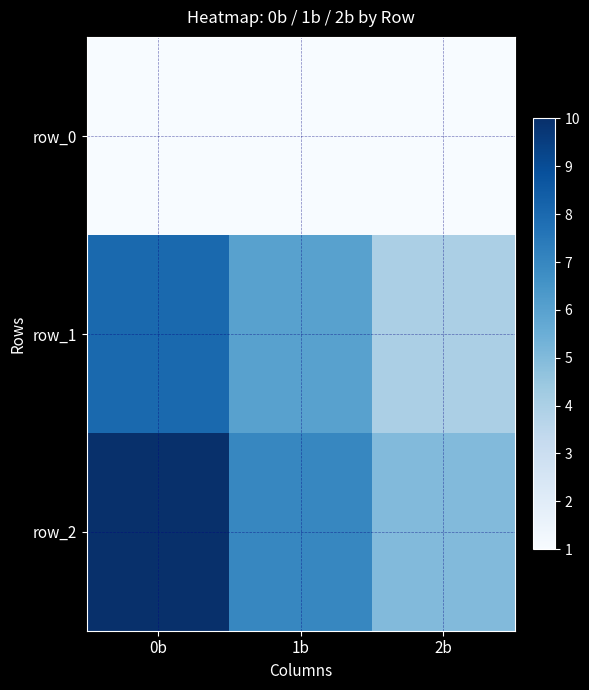

Which category has the lowest value in the row_2 series?

2b